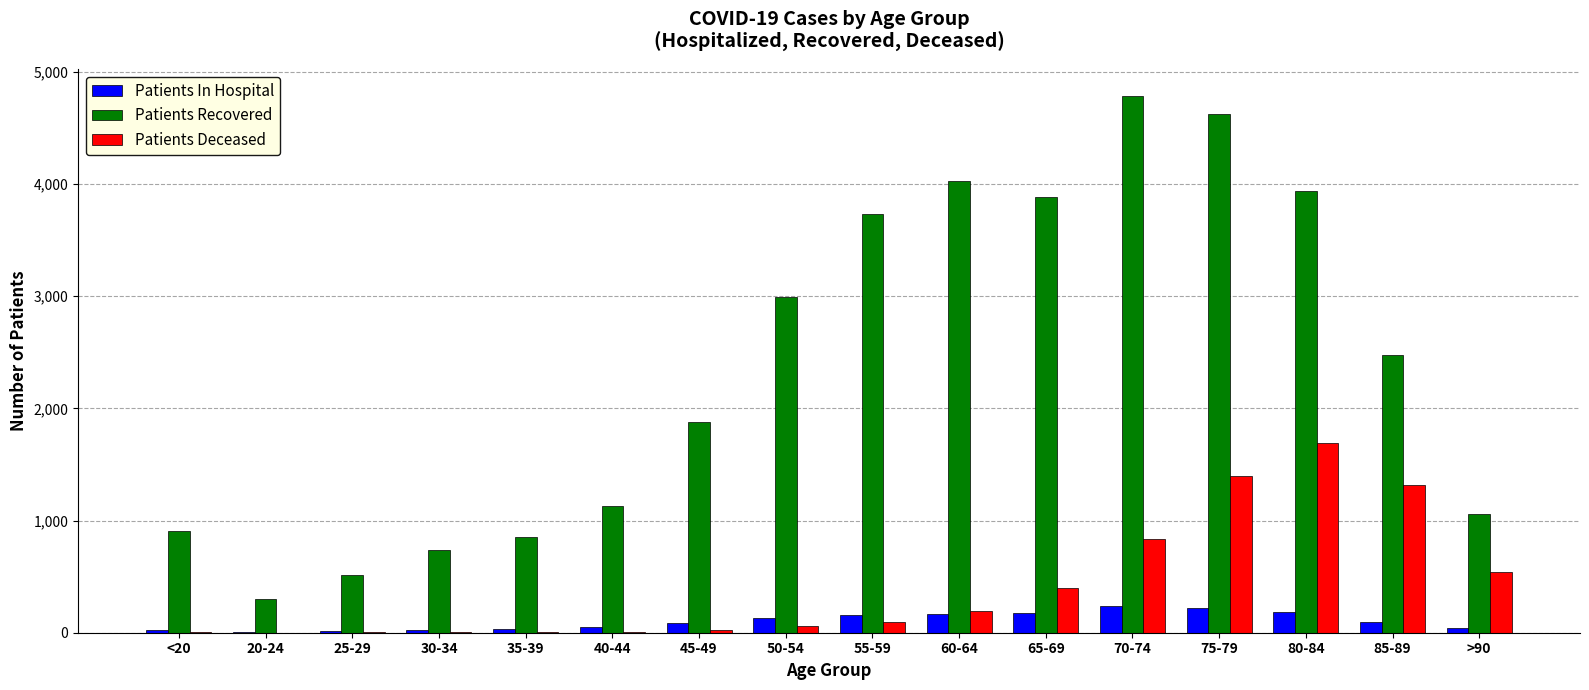

Which series has the largest range (max minus min)?

Patients Recovered